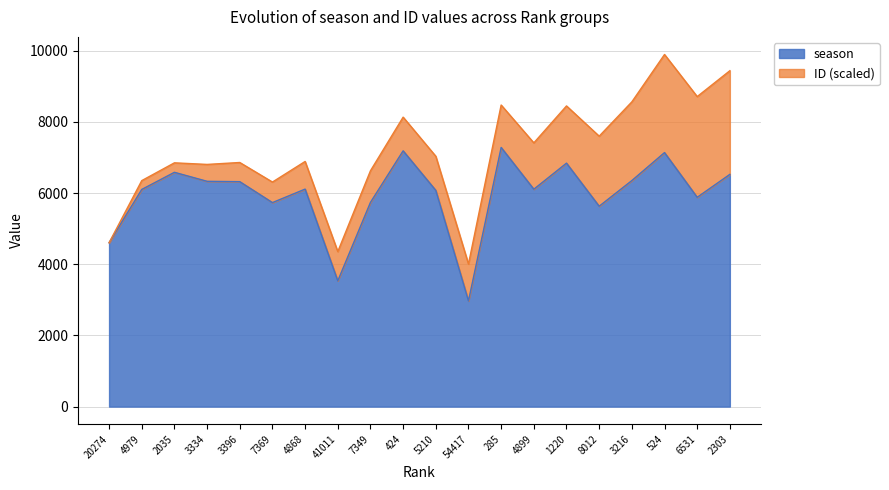

Where does the data first go above 6111?

2035